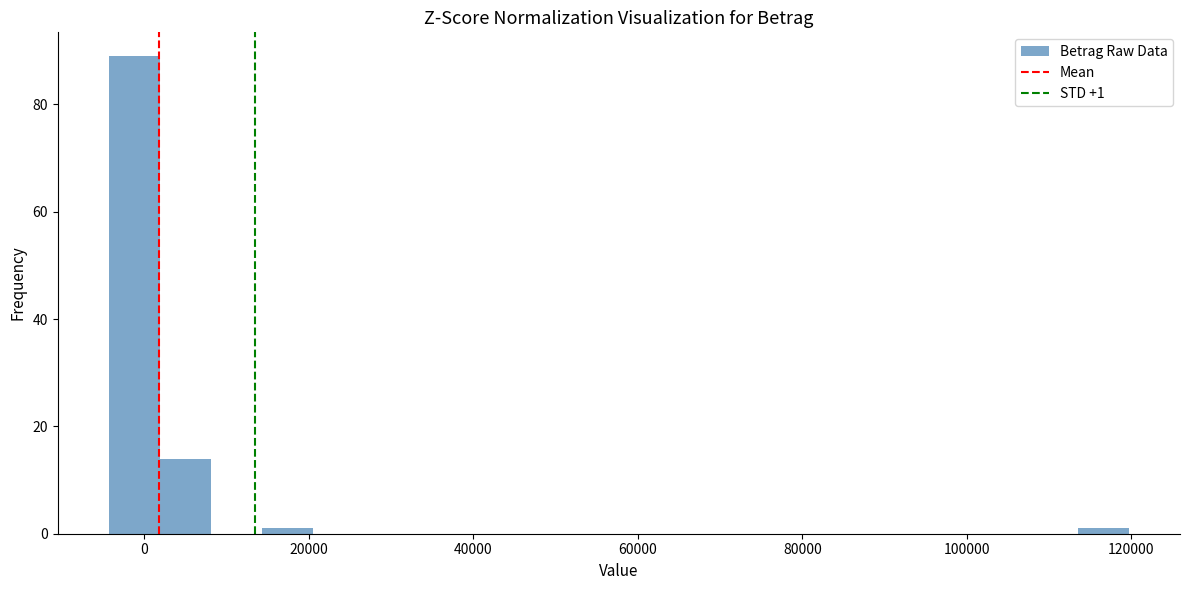

Around what value on the x-axis is the tallest bar? Give the approximate position of its centre, as read against the axis.

-2000